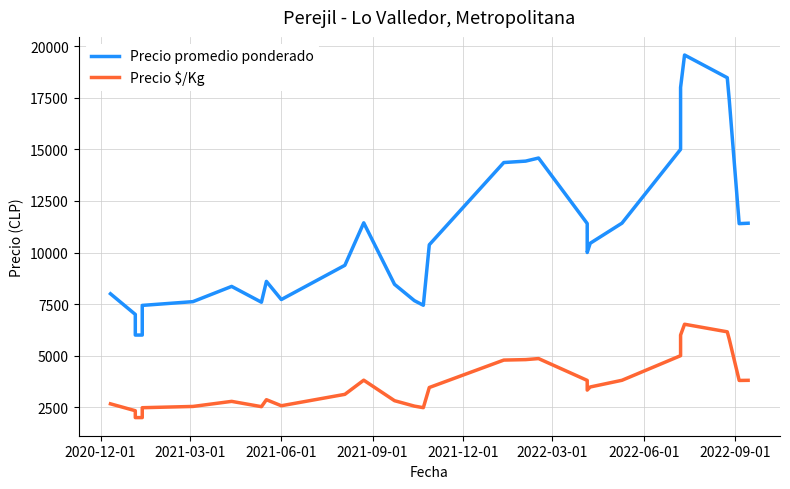

True or false: Precio $/Kg and Precio promedio ponderado cross at least once.

False